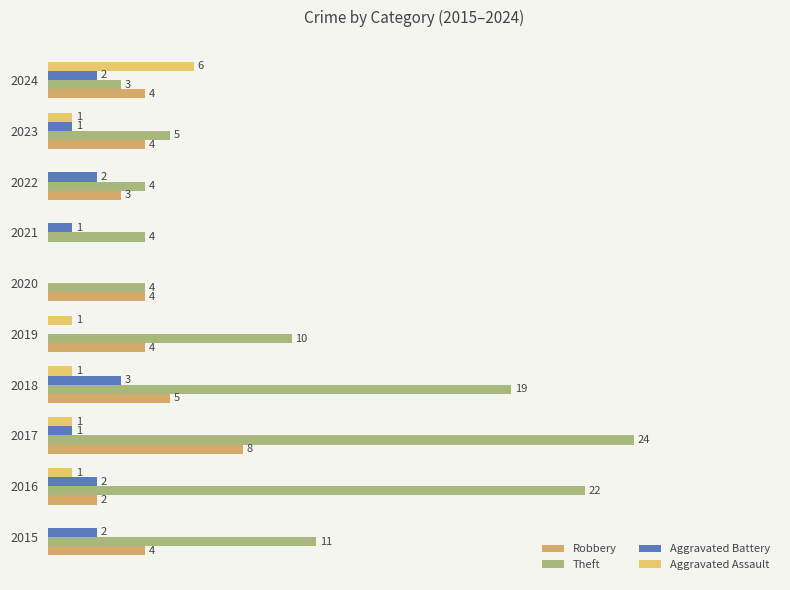

List the series in order of their peak value, highest first.

Theft, Robbery, Aggravated Assault, Aggravated Battery